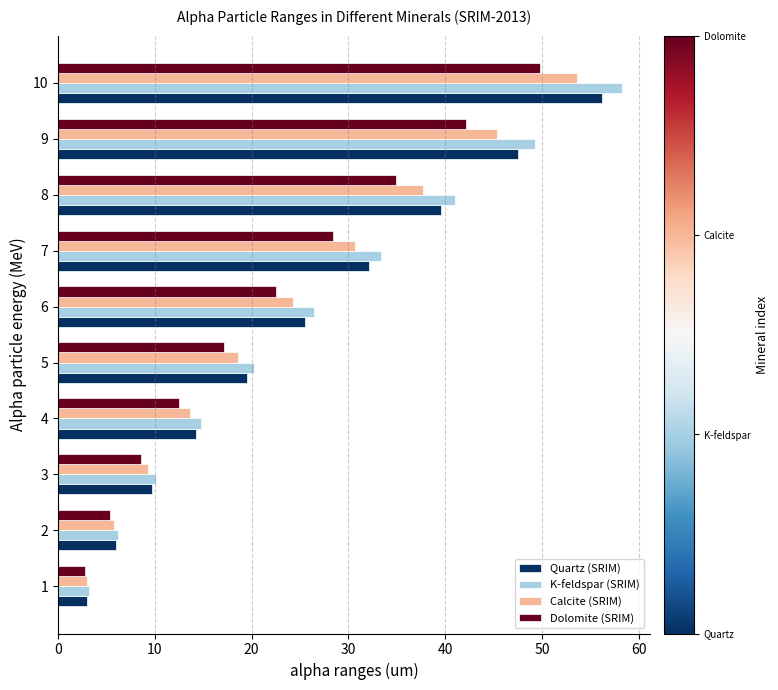

What is the spread (max minus min) of values at 1?

0.4